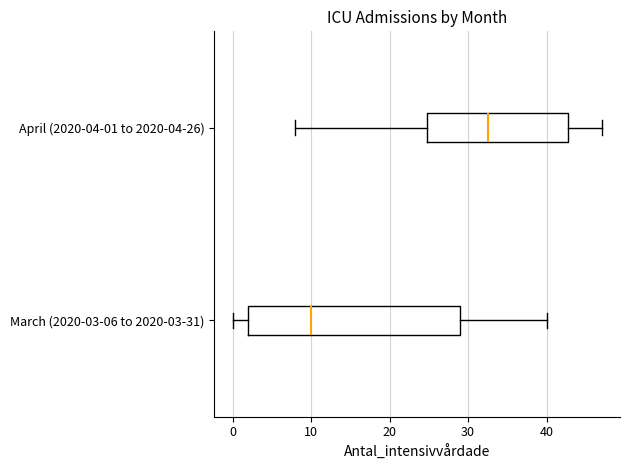

Where is the left edge of the box for April (2020-04-01 to 2020-04-26) on the x-axis? The values are not printed on the chart, so give them approximately, as read against the axis.

25